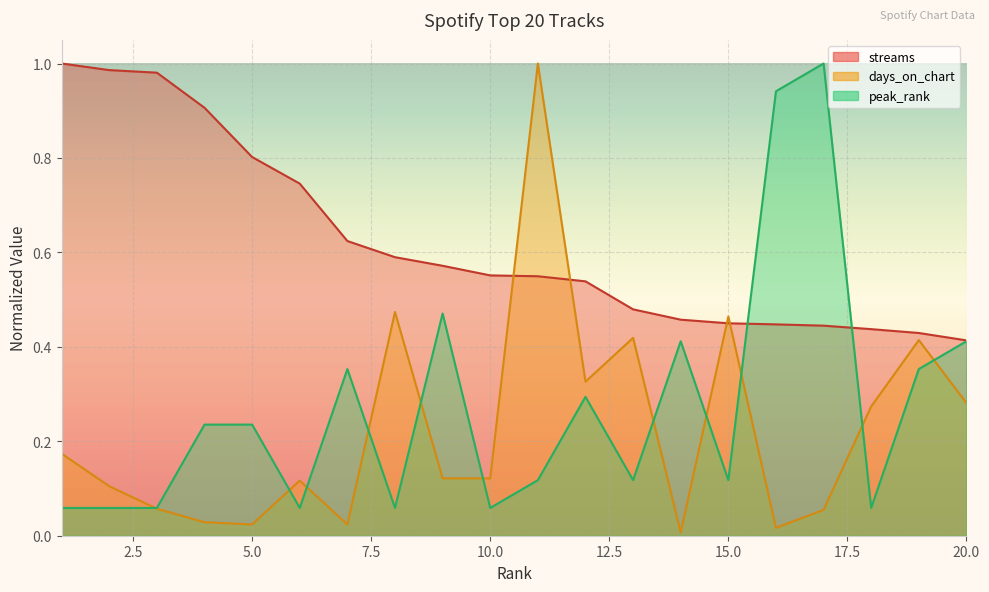

What is the difference between the second highest and second lowest values in the peak_rank series?

0.9